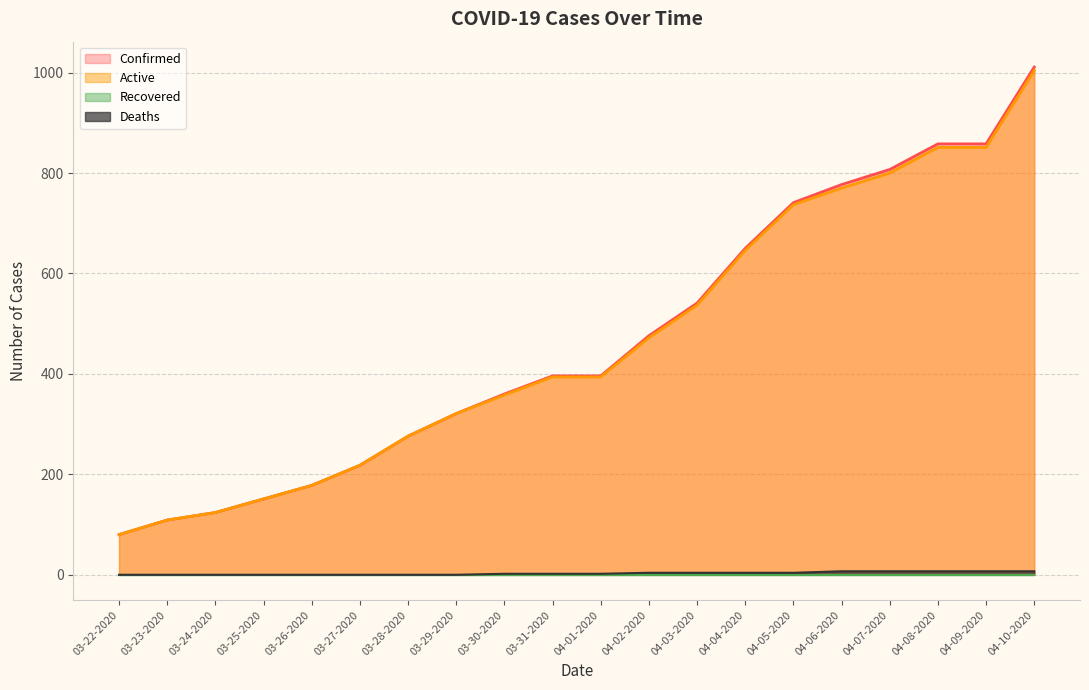

At which category does the chart reach its minimum across all series?

03-22-2020